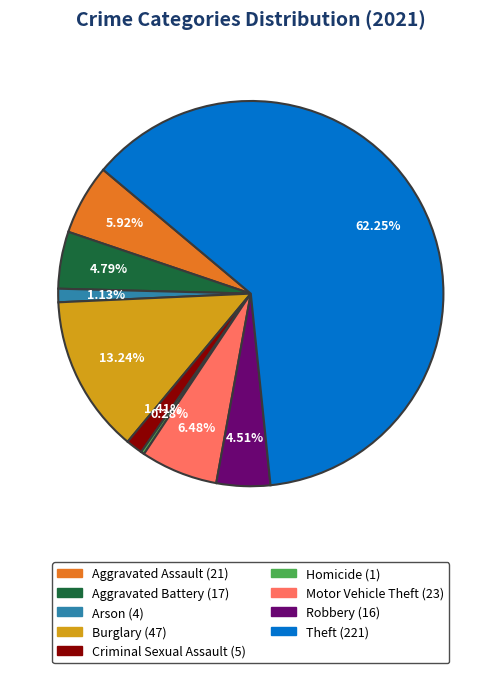

To the nearest percent, what is the difference between the Criminal Sexual Assault and Aggravated Battery slice percentages?

3%